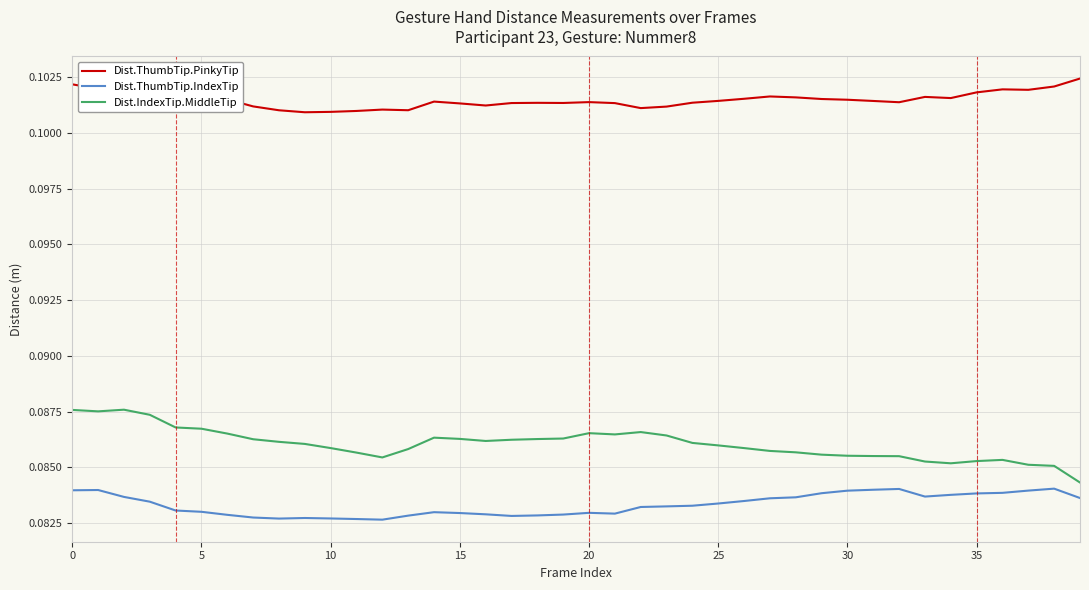

List the series in order of their overall mean, lowest first.

Dist.ThumbTip.IndexTip, Dist.IndexTip.MiddleTip, Dist.ThumbTip.PinkyTip